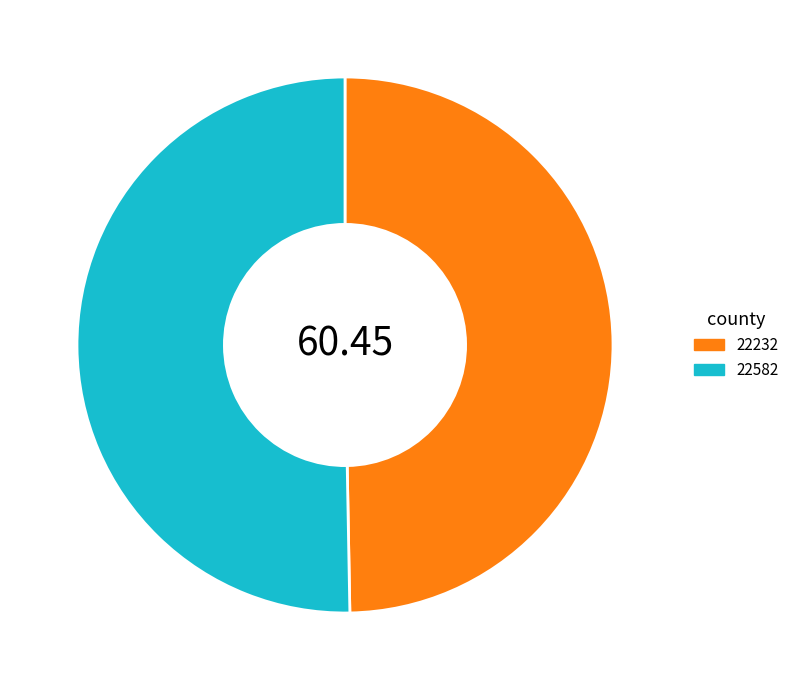

What is the ratio of the value at 22582 to the value at 22232?

1.0